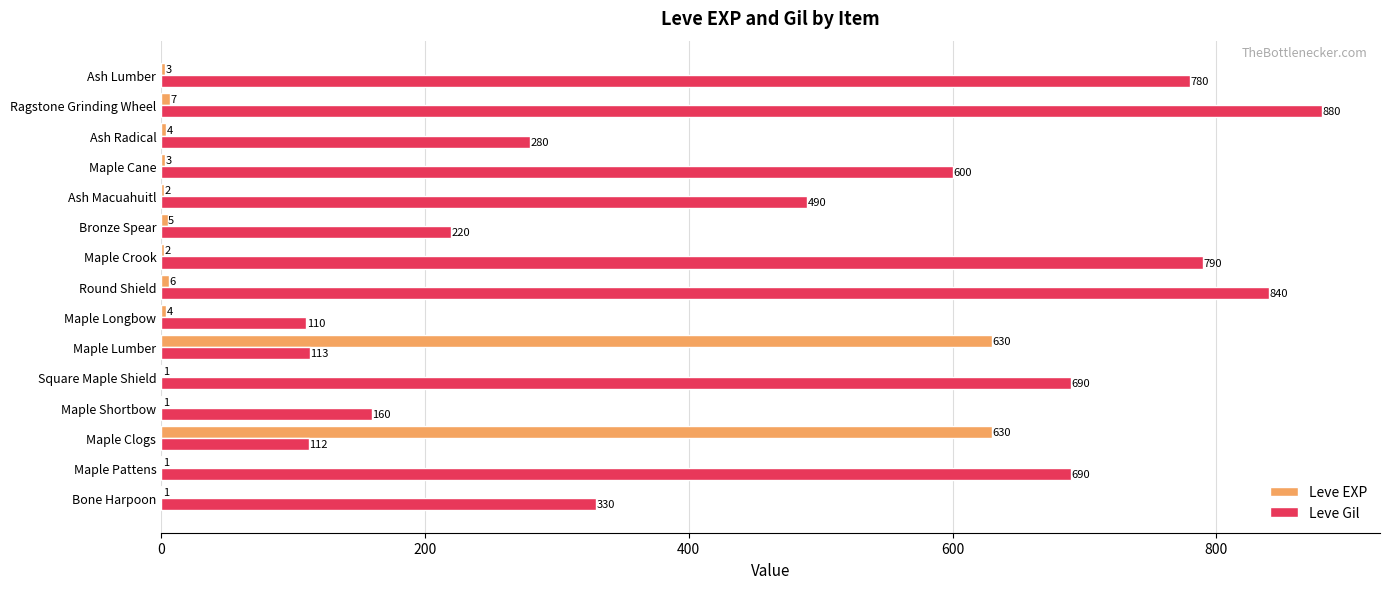

The value of Leve EXP at Maple Lumber is 852. True or false?

False